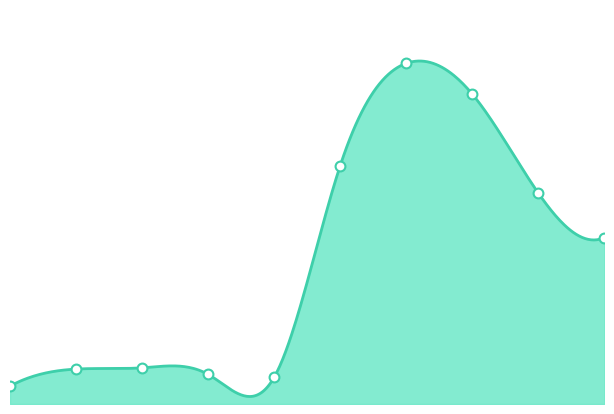

What is the change in value from 2021-08 to 2021-10?

-416